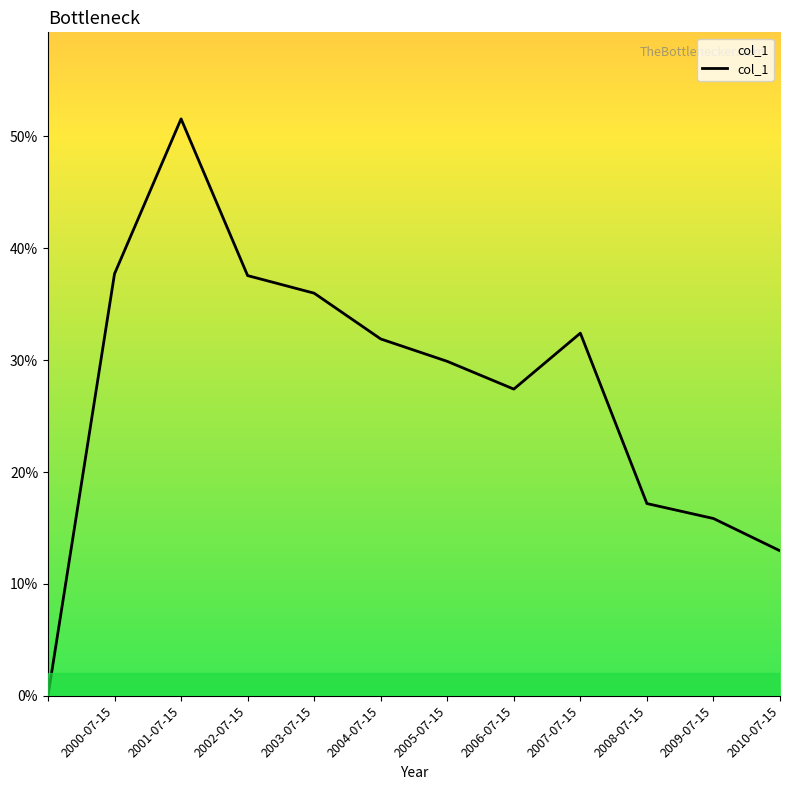

Does the chart have visible grid lines?

No